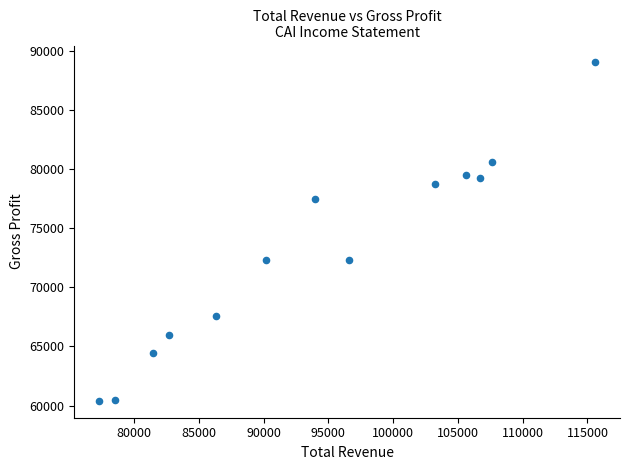

What is the range of Y values (max minus min)?

28600